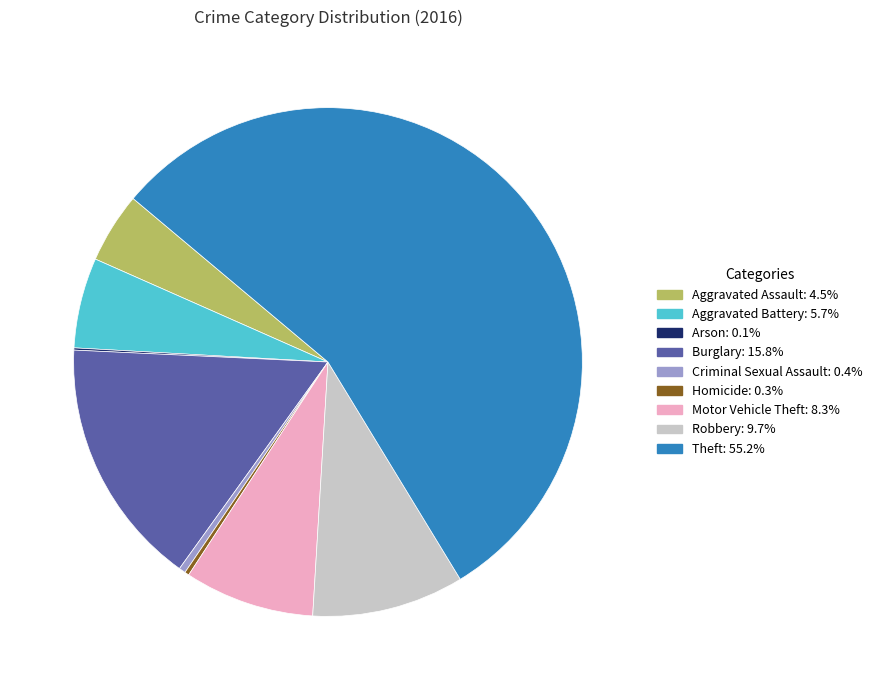

Does any single category account for the majority?

Yes